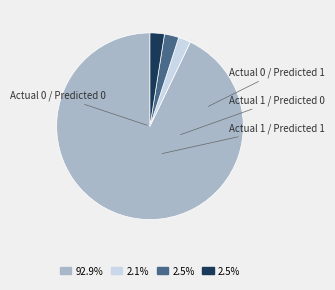

Do Actual 0 / Predicted 0 and Actual 0 / Predicted 1 together represent more than half of the pie?

Yes